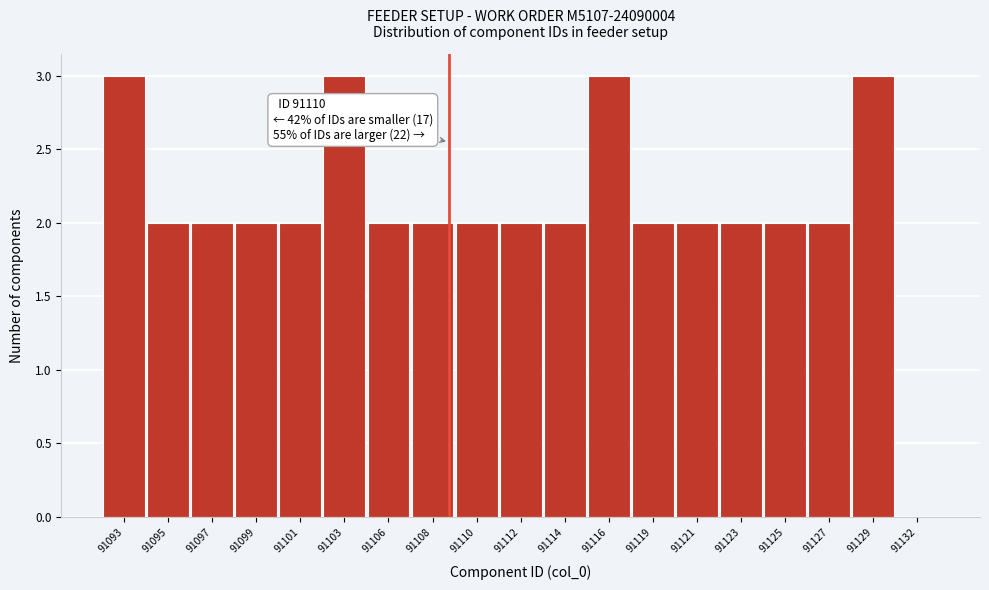

Reading right to left, transcribe all the data shown in this chart.

91132=0	91129=3	91127=2	91125=2	91123=2	91121=2	91119=2	91116=3	91114=2	91112=2	91110=2	91108=2	91106=2	91103=3	91101=2	91099=2	91097=2	91095=2	91093=3